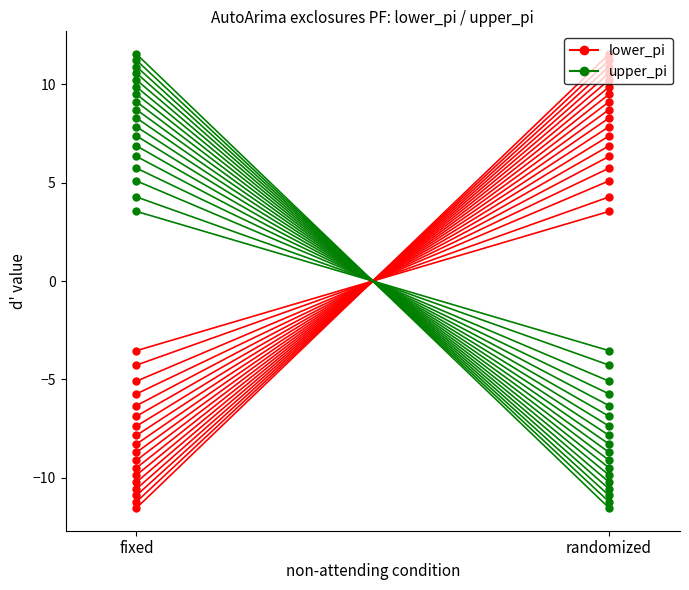

Which series has the largest total across all categories?

lower_pi